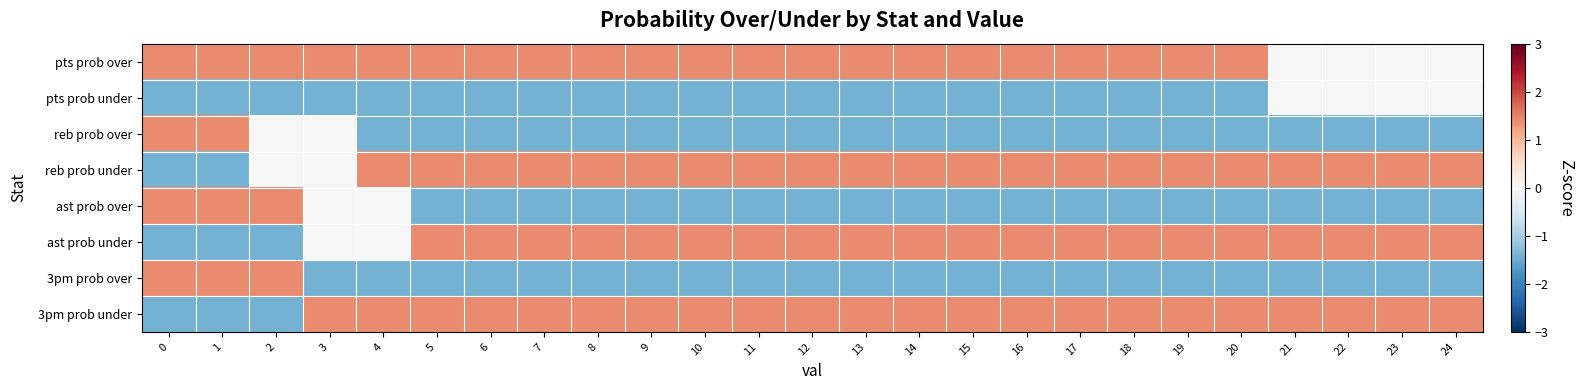

Reading left to right, extract all data points from this chart.

pts prob over: 0=1.4	1=1.4	2=1.4	3=1.4	4=1.4	5=1.4	6=1.4	7=1.4	8=1.4	9=1.4	10=1.4	11=1.4	12=1.4	13=1.4	14=1.4	15=1.4	16=1.4	17=1.4	18=1.4	19=1.4	20=1.4	21=0.0	22=0.0	23=0.0	24=0.0
pts prob under: 0=-1.4	1=-1.4	2=-1.4	3=-1.4	4=-1.4	5=-1.4	6=-1.4	7=-1.4	8=-1.4	9=-1.4	10=-1.4	11=-1.4	12=-1.4	13=-1.4	14=-1.4	15=-1.4	16=-1.4	17=-1.4	18=-1.4	19=-1.4	20=-1.4	21=0.0	22=0.0	23=0.0	24=0.0
reb prob over: 0=1.4	1=1.4	2=0.0	3=0.0	4=-1.4	5=-1.4	6=-1.4	7=-1.4	8=-1.4	9=-1.4	10=-1.4	11=-1.4	12=-1.4	13=-1.4	14=-1.4	15=-1.4	16=-1.4	17=-1.4	18=-1.4	19=-1.4	20=-1.4	21=-1.4	22=-1.4	23=-1.4	24=-1.4
reb prob under: 0=-1.4	1=-1.4	2=0.0	3=0.0	4=1.4	5=1.4	6=1.4	7=1.4	8=1.4	9=1.4	10=1.4	11=1.4	12=1.4	13=1.4	14=1.4	15=1.4	16=1.4	17=1.4	18=1.4	19=1.4	20=1.4	21=1.4	22=1.4	23=1.4	24=1.4
ast prob over: 0=1.4	1=1.4	2=1.4	3=0.0	4=0.0	5=-1.4	6=-1.4	7=-1.4	8=-1.4	9=-1.4	10=-1.4	11=-1.4	12=-1.4	13=-1.4	14=-1.4	15=-1.4	16=-1.4	17=-1.4	18=-1.4	19=-1.4	20=-1.4	21=-1.4	22=-1.4	23=-1.4	24=-1.4
ast prob under: 0=-1.4	1=-1.4	2=-1.4	3=0.0	4=0.0	5=1.4	6=1.4	7=1.4	8=1.4	9=1.4	10=1.4	11=1.4	12=1.4	13=1.4	14=1.4	15=1.4	16=1.4	17=1.4	18=1.4	19=1.4	20=1.4	21=1.4	22=1.4	23=1.4	24=1.4
3pm prob over: 0=1.4	1=1.4	2=1.4	3=-1.4	4=-1.4	5=-1.4	6=-1.4	7=-1.4	8=-1.4	9=-1.4	10=-1.4	11=-1.4	12=-1.4	13=-1.4	14=-1.4	15=-1.4	16=-1.4	17=-1.4	18=-1.4	19=-1.4	20=-1.4	21=-1.4	22=-1.4	23=-1.4	24=-1.4
3pm prob under: 0=-1.4	1=-1.4	2=-1.4	3=1.4	4=1.4	5=1.4	6=1.4	7=1.4	8=1.4	9=1.4	10=1.4	11=1.4	12=1.4	13=1.4	14=1.4	15=1.4	16=1.4	17=1.4	18=1.4	19=1.4	20=1.4	21=1.4	22=1.4	23=1.4	24=1.4